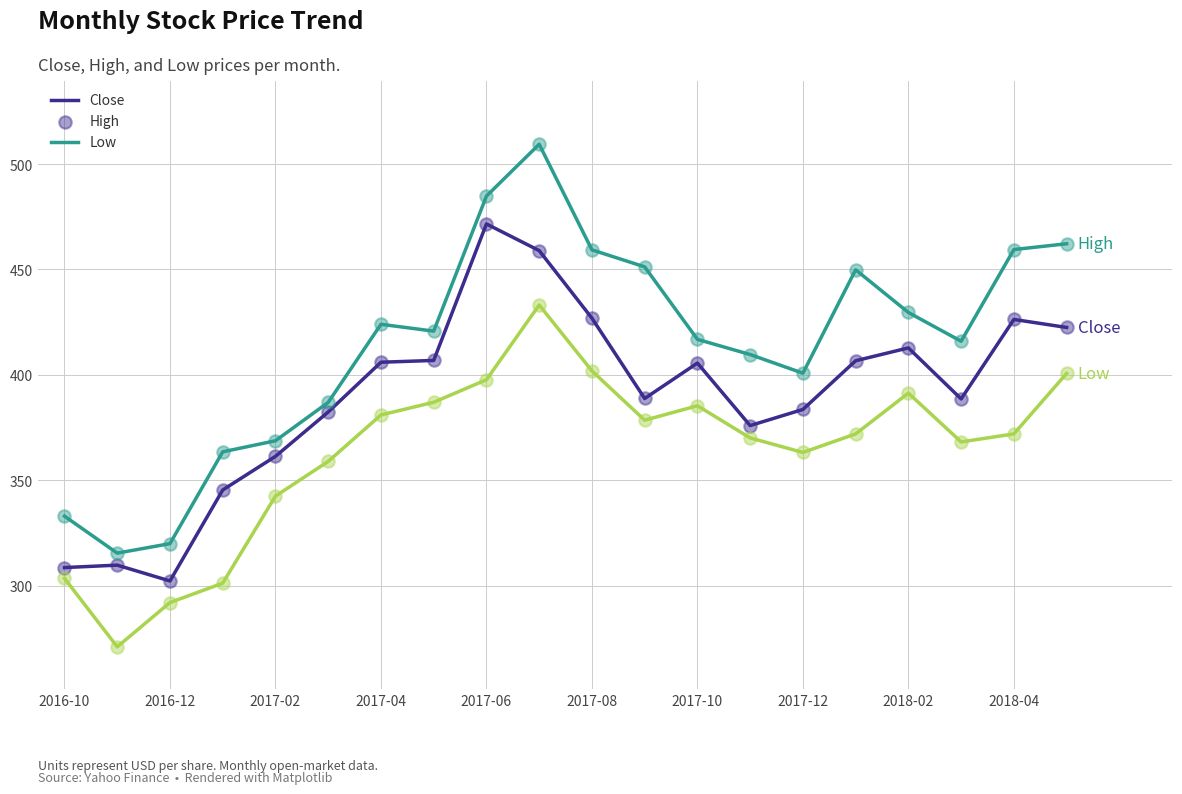

Which series has the widest spread of values?

High